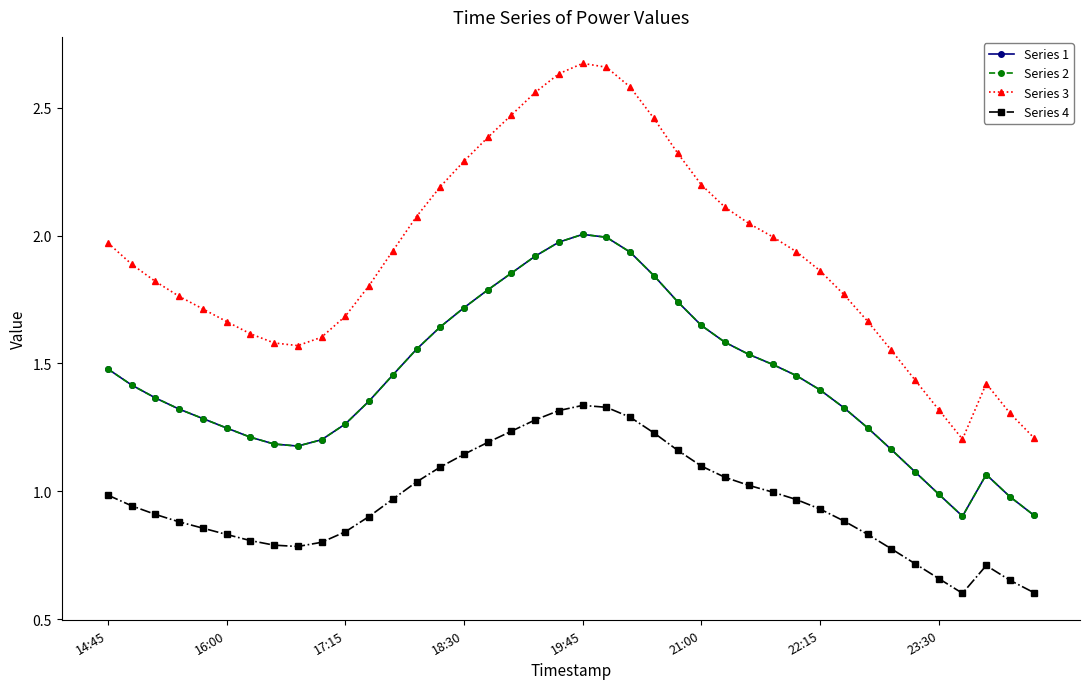

Is this an area chart (filled region under the line)?

No